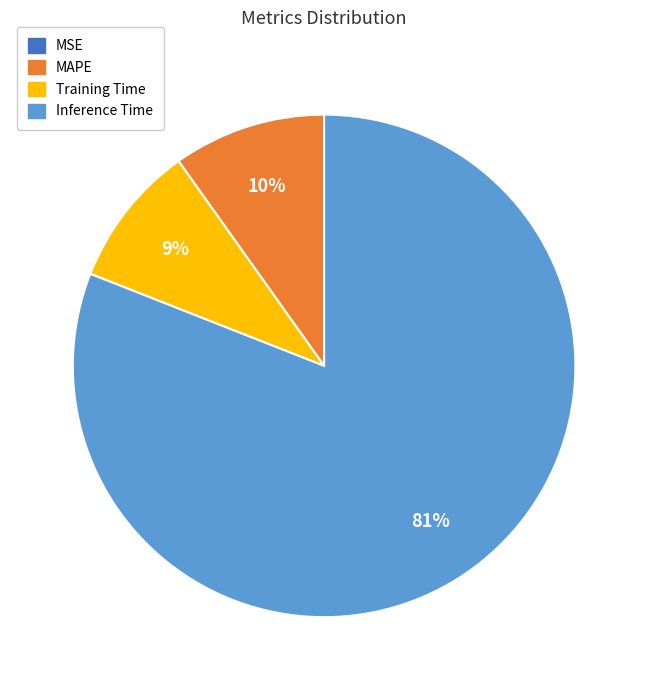

Which slice is the largest?

Inference Time